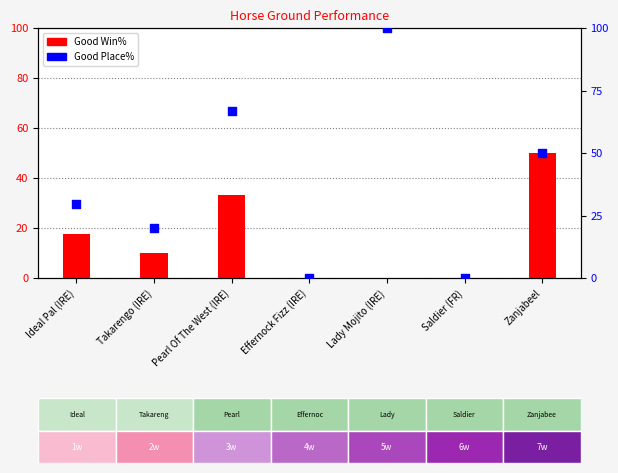

Which series has the largest Y range (max minus min)?

Good Place%